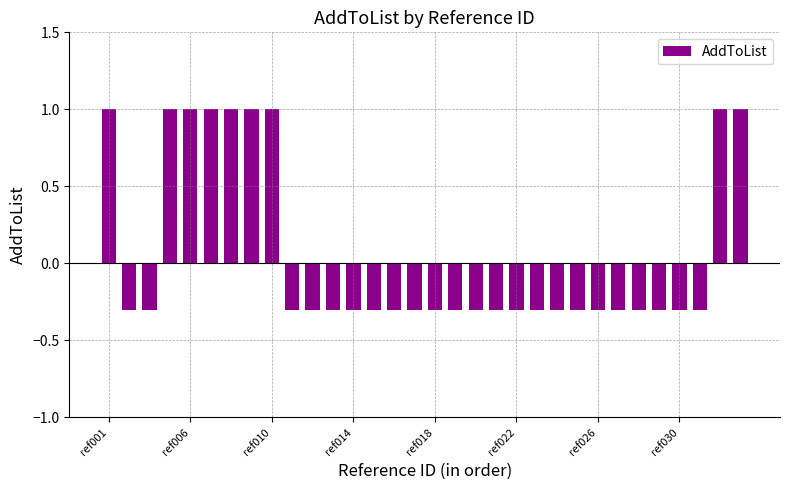

What is the difference between the maximum and minimum values?

1.3